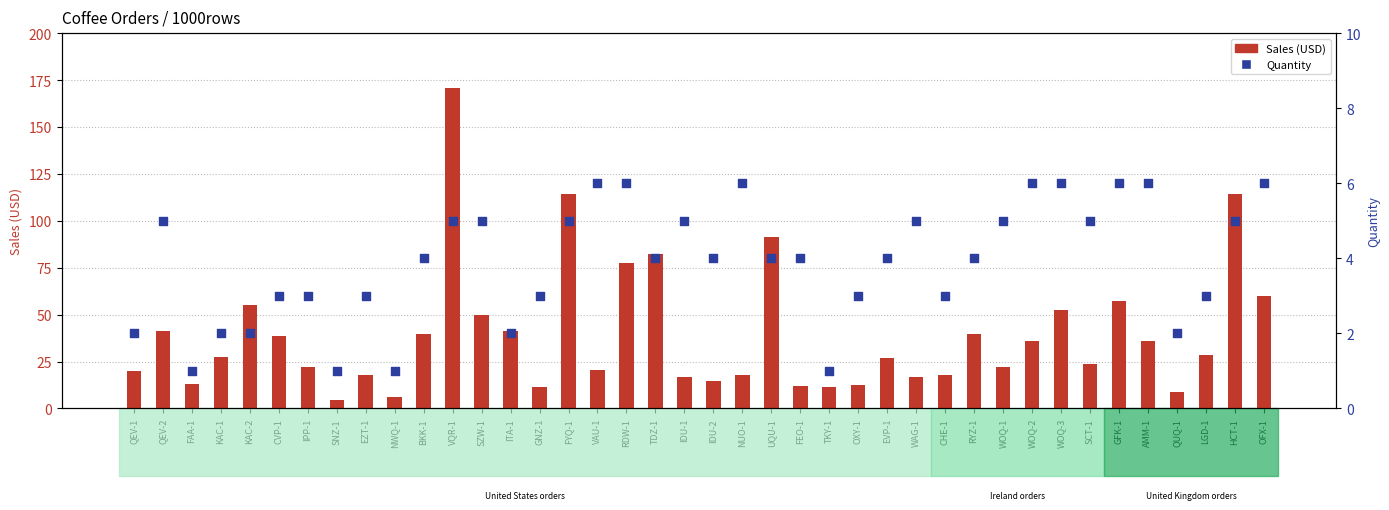

At how many categories does at least one series exceed 137?

1